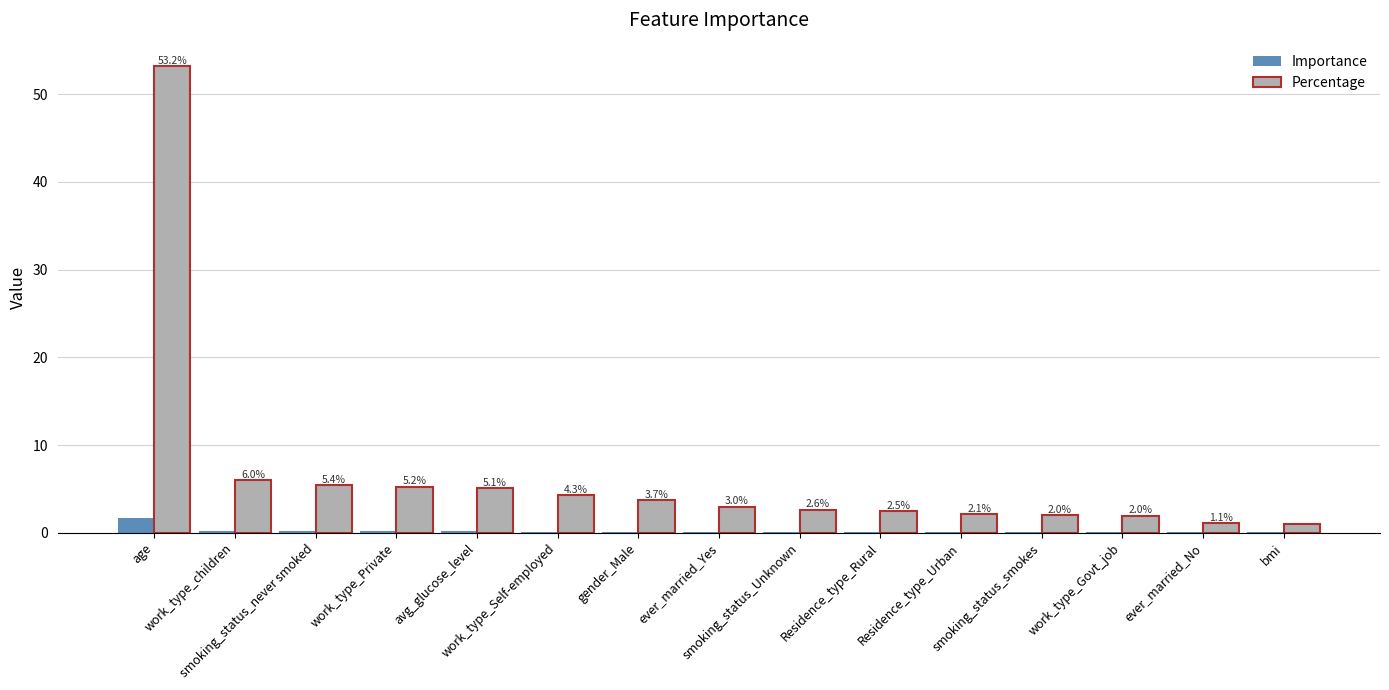

What is the maximum value for Importance?

1.7